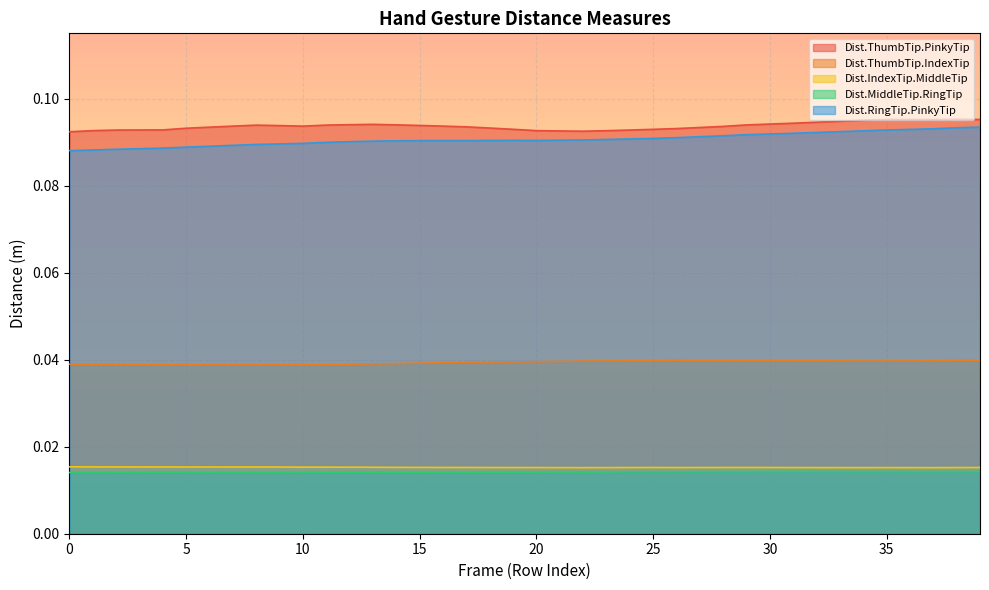

At how many categories does at least one series exceed 0?

40